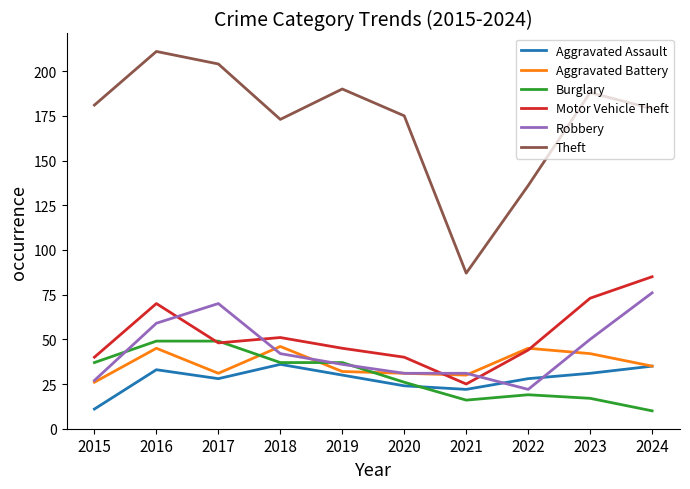

Where is Burglary nearest to the value 29?

2020